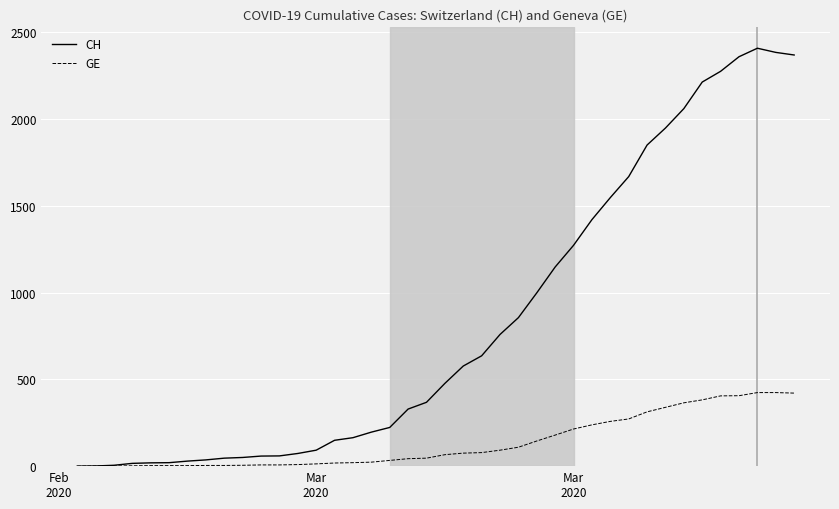

What is the average value of the CH series?

829